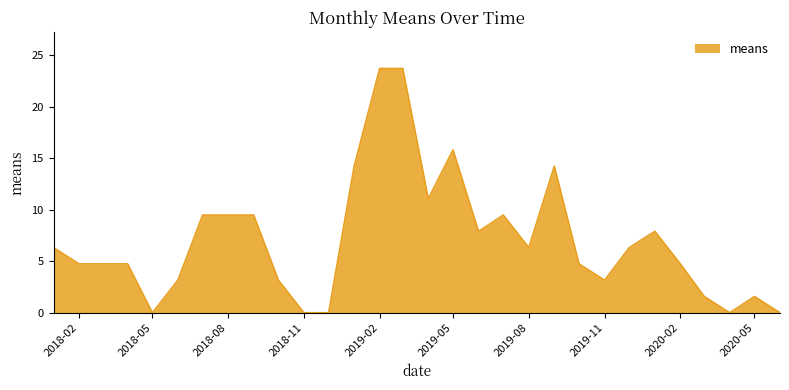

What is the difference between the maximum and minimum values?

23.7